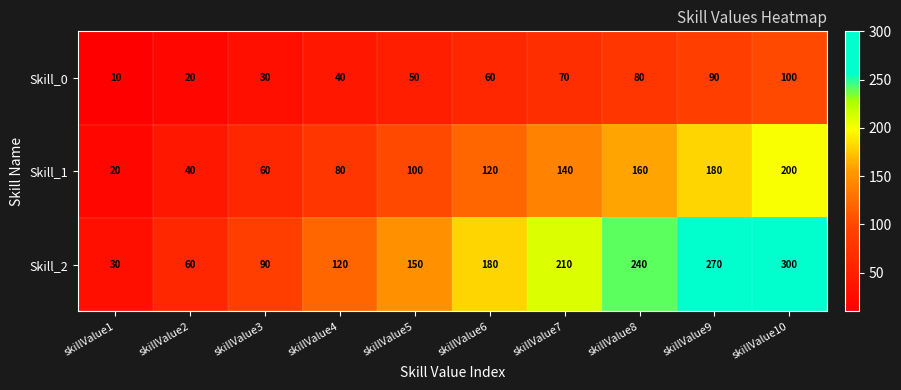

Which category has the highest value in the Skill_0 series?

skillValue10